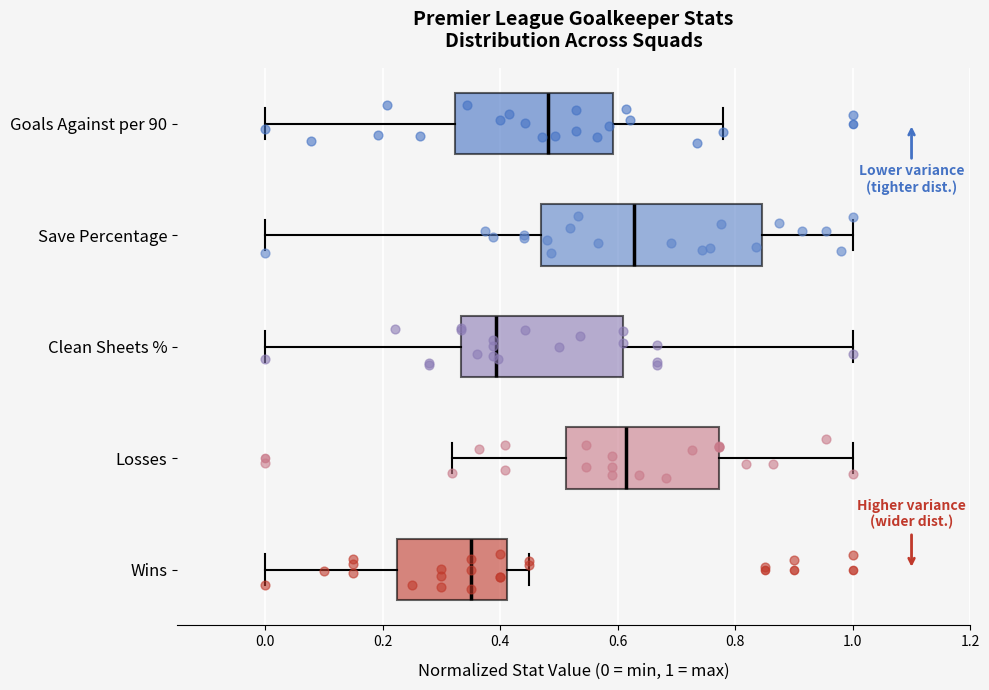

Which box is the widest, from its left edge to its right edge?

Save Percentage